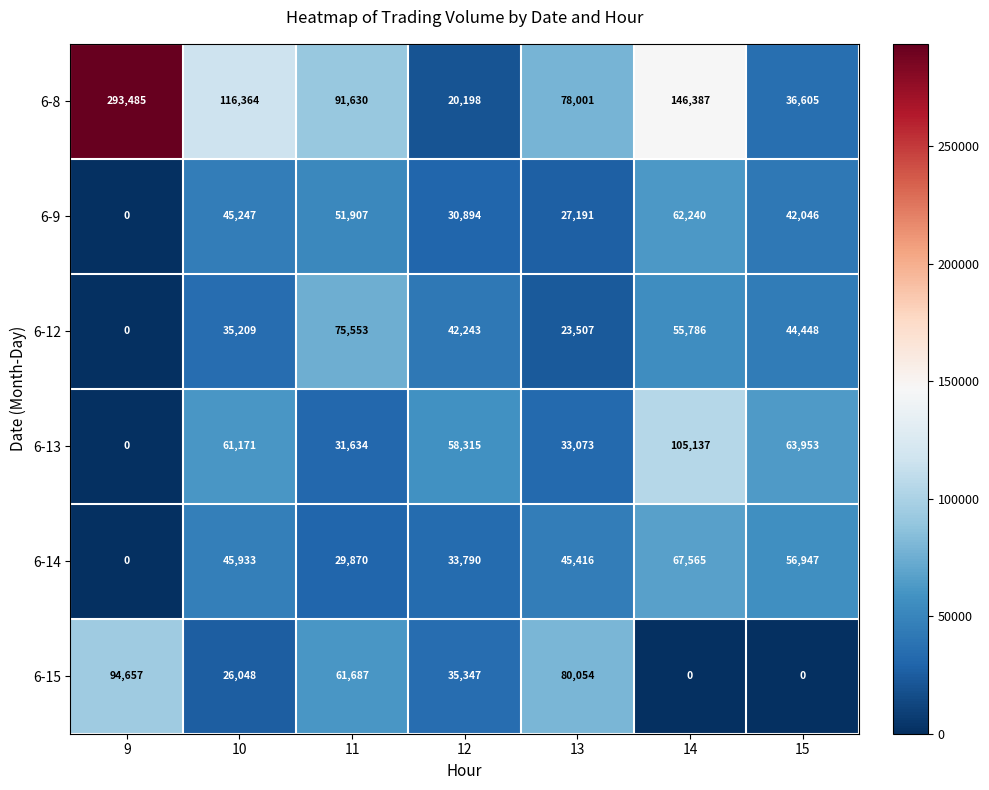

What is the difference between the second highest and minimum values in the 6-8 series?

126189